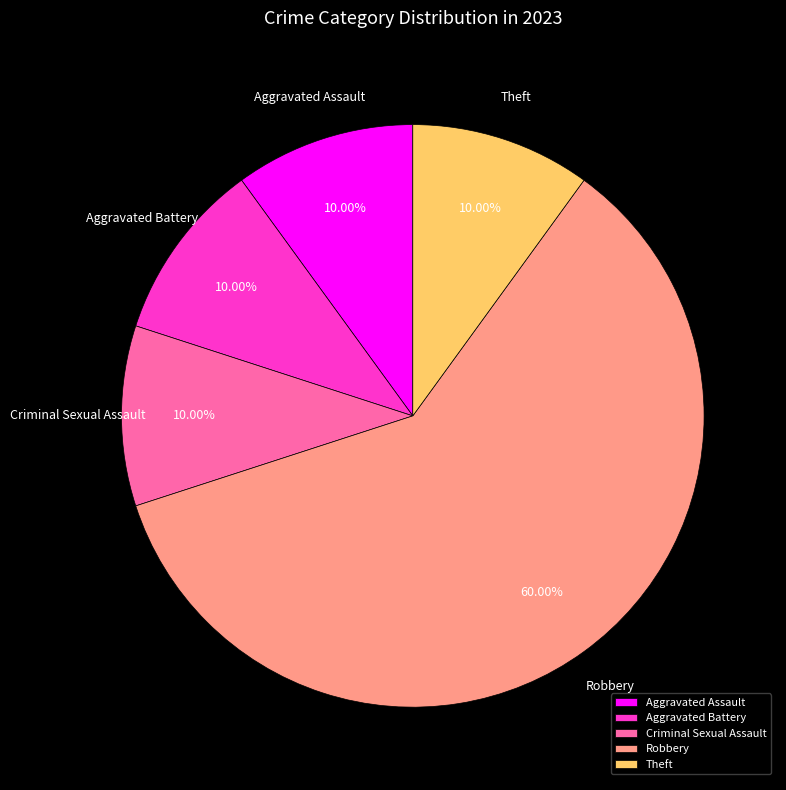

Approximately how many times larger is the value at Theft compared to Criminal Sexual Assault?

1.0